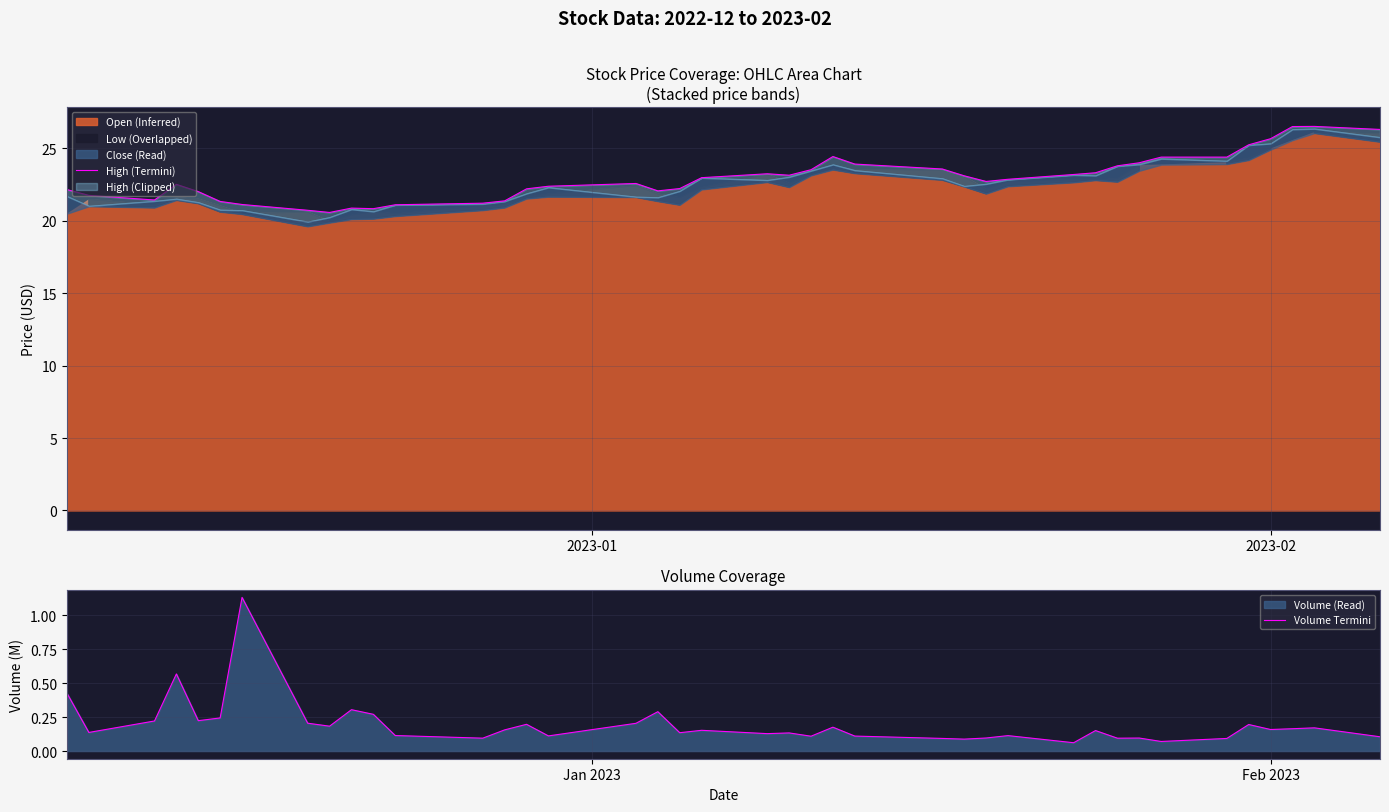

What is the value of the High (Termini) point at the 15th from the left?

22.2